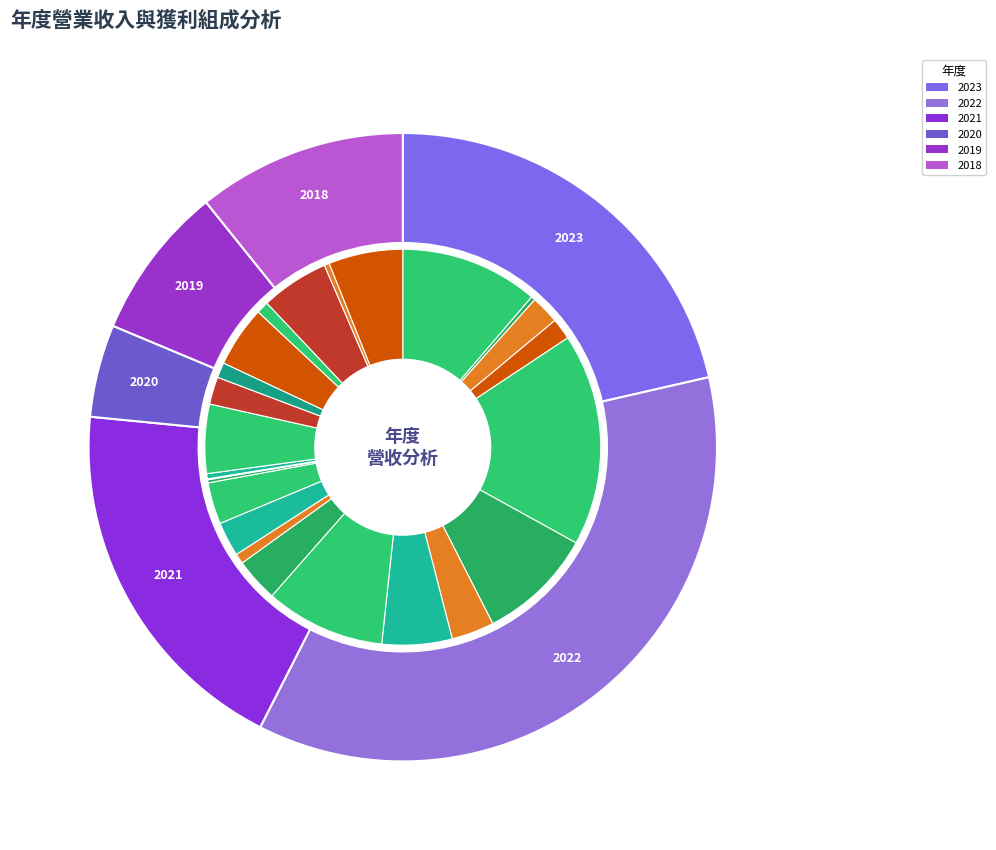

True or false: 2021 accounts for 34% of the total.

False